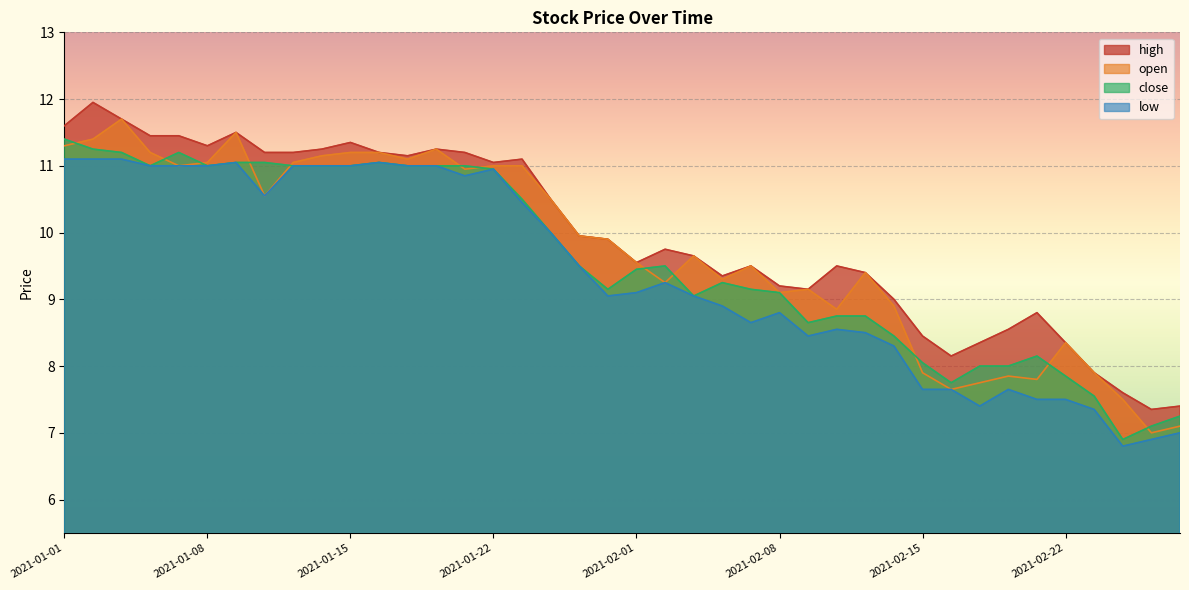

Reading left to right, extract all data points from this chart.

high: 2021-01-01=11.6	2021-01-04=11.9	2021-01-05=11.7	2021-01-06=11.4	2021-01-07=11.4	2021-01-08=11.3	2021-01-11=11.5	2021-01-12=11.2	2021-01-13=11.2	2021-01-14=11.2	2021-01-15=11.3	2021-01-18=11.2	2021-01-19=11.2	2021-01-20=11.2	2021-01-21=11.2	2021-01-22=11.1	2021-01-25=11.1	2021-01-27=10.5	2021-01-28=9.9	2021-01-29=9.9	2021-02-01=9.6	2021-02-02=9.8	2021-02-03=9.7	2021-02-04=9.3	2021-02-05=9.5	2021-02-08=9.2	2021-02-09=9.2	2021-02-10=9.5	2021-02-11=9.4	2021-02-12=9.0	2021-02-15=8.4	2021-02-16=8.2	2021-02-17=8.3	2021-02-18=8.6	2021-02-19=8.8	2021-02-22=8.3	2021-02-23=7.9	2021-02-24=7.6	2021-02-25=7.3	2021-02-26=7.4
open: 2021-01-01=11.3	2021-01-04=11.4	2021-01-05=11.7	2021-01-06=11.2	2021-01-07=11.0	2021-01-08=11.1	2021-01-11=11.5	2021-01-12=10.6	2021-01-13=11.1	2021-01-14=11.2	2021-01-15=11.2	2021-01-18=11.2	2021-01-19=11.1	2021-01-20=11.2	2021-01-21=10.9	2021-01-22=11.0	2021-01-25=11.0	2021-01-27=10.5	2021-01-28=9.9	2021-01-29=9.9	2021-02-01=9.6	2021-02-02=9.2	2021-02-03=9.7	2021-02-04=9.3	2021-02-05=9.5	2021-02-08=9.1	2021-02-09=9.2	2021-02-10=8.8	2021-02-11=9.4	2021-02-12=8.9	2021-02-15=7.9	2021-02-16=7.7	2021-02-17=7.8	2021-02-18=7.8	2021-02-19=7.8	2021-02-22=8.3	2021-02-23=7.9	2021-02-24=7.5	2021-02-25=7.0	2021-02-26=7.1
close: 2021-01-01=11.4	2021-01-04=11.2	2021-01-05=11.2	2021-01-06=11.0	2021-01-07=11.2	2021-01-08=11.0	2021-01-11=11.1	2021-01-12=11.1	2021-01-13=11.0	2021-01-14=11.0	2021-01-15=11.0	2021-01-18=11.1	2021-01-19=11.0	2021-01-20=11.0	2021-01-21=11.0	2021-01-22=10.9	2021-01-25=10.5	2021-01-27=10.0	2021-01-28=9.5	2021-01-29=9.2	2021-02-01=9.4	2021-02-02=9.5	2021-02-03=9.1	2021-02-04=9.2	2021-02-05=9.2	2021-02-08=9.1	2021-02-09=8.7	2021-02-10=8.8	2021-02-11=8.8	2021-02-12=8.4	2021-02-15=8.1	2021-02-16=7.8	2021-02-17=8.0	2021-02-18=8.0	2021-02-19=8.2	2021-02-22=7.8	2021-02-23=7.5	2021-02-24=6.9	2021-02-25=7.1	2021-02-26=7.2
low: 2021-01-01=11.1	2021-01-04=11.1	2021-01-05=11.1	2021-01-06=11.0	2021-01-07=11.0	2021-01-08=11.0	2021-01-11=11.1	2021-01-12=10.6	2021-01-13=11.0	2021-01-14=11.0	2021-01-15=11.0	2021-01-18=11.1	2021-01-19=11.0	2021-01-20=11.0	2021-01-21=10.8	2021-01-22=10.9	2021-01-25=10.4	2021-01-27=10.0	2021-01-28=9.5	2021-01-29=9.1	2021-02-01=9.1	2021-02-02=9.2	2021-02-03=9.1	2021-02-04=8.9	2021-02-05=8.7	2021-02-08=8.8	2021-02-09=8.4	2021-02-10=8.6	2021-02-11=8.5	2021-02-12=8.3	2021-02-15=7.7	2021-02-16=7.7	2021-02-17=7.4	2021-02-18=7.7	2021-02-19=7.5	2021-02-22=7.5	2021-02-23=7.3	2021-02-24=6.8	2021-02-25=6.9	2021-02-26=7.0